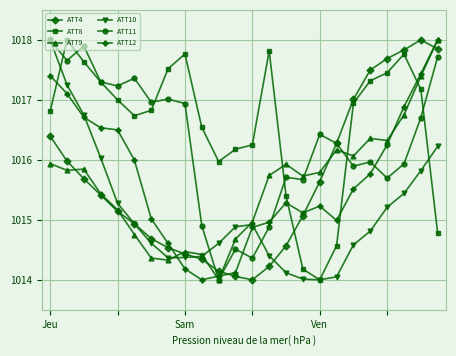

How many values in the ATT11 series exceed 1016?

13